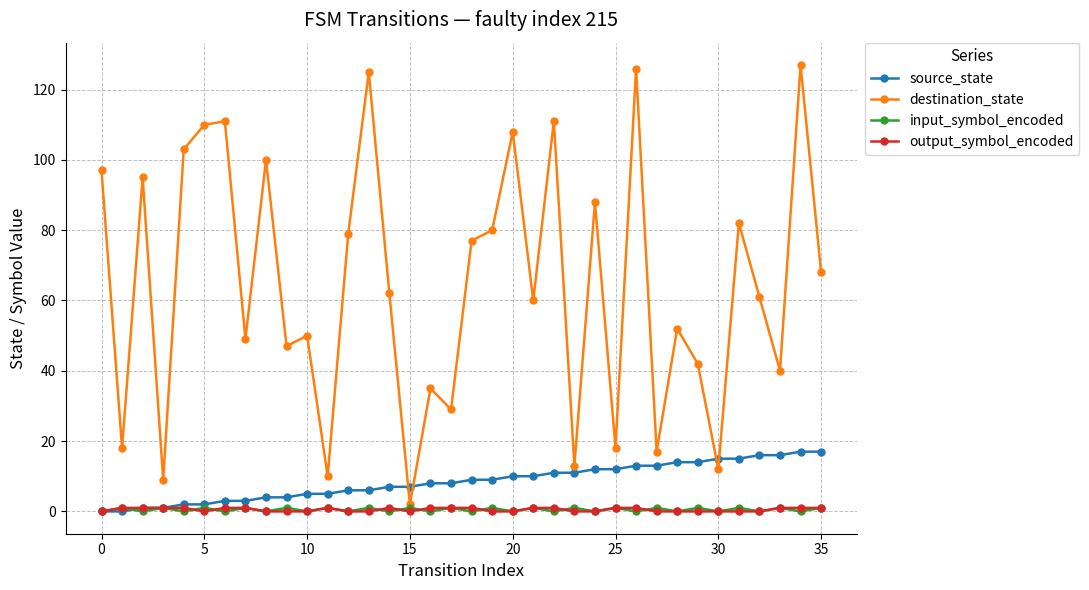

What is the greatest value displayed?

127